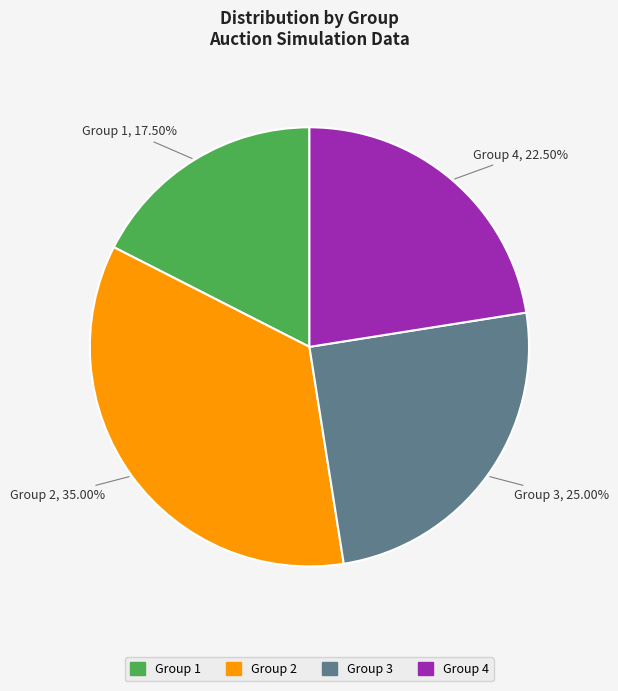

What percentage is NOT represented by Group 4?

77.5%